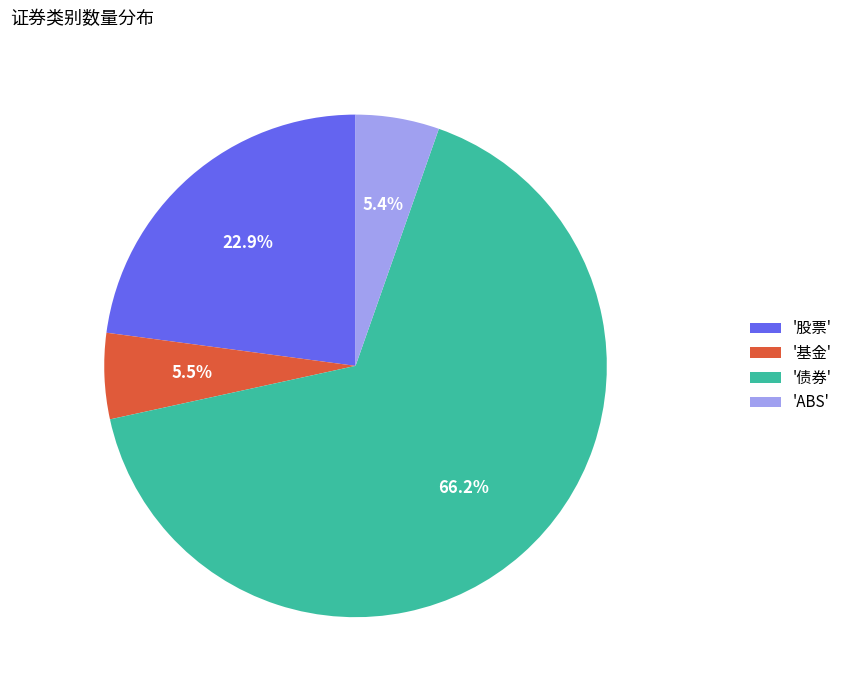

How many segments does this pie chart have?

4